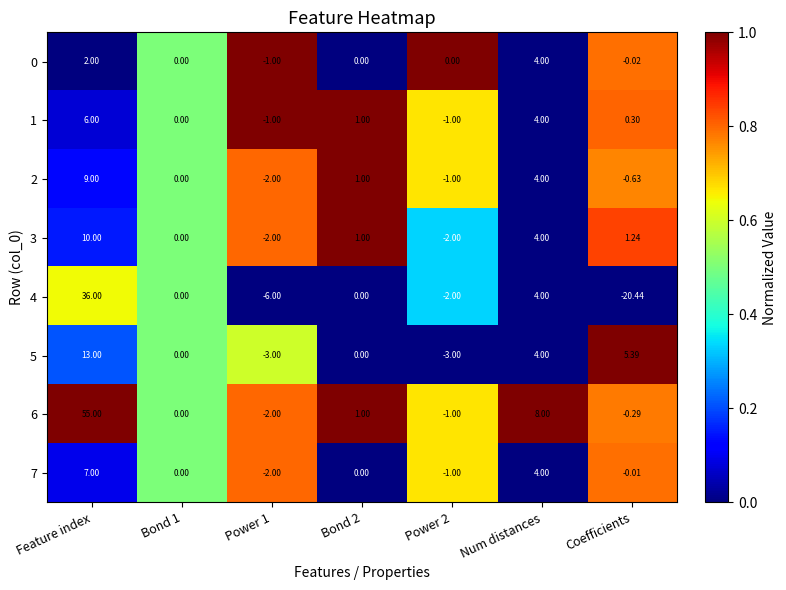

At which category is the sum across all series the highest?

Feature index